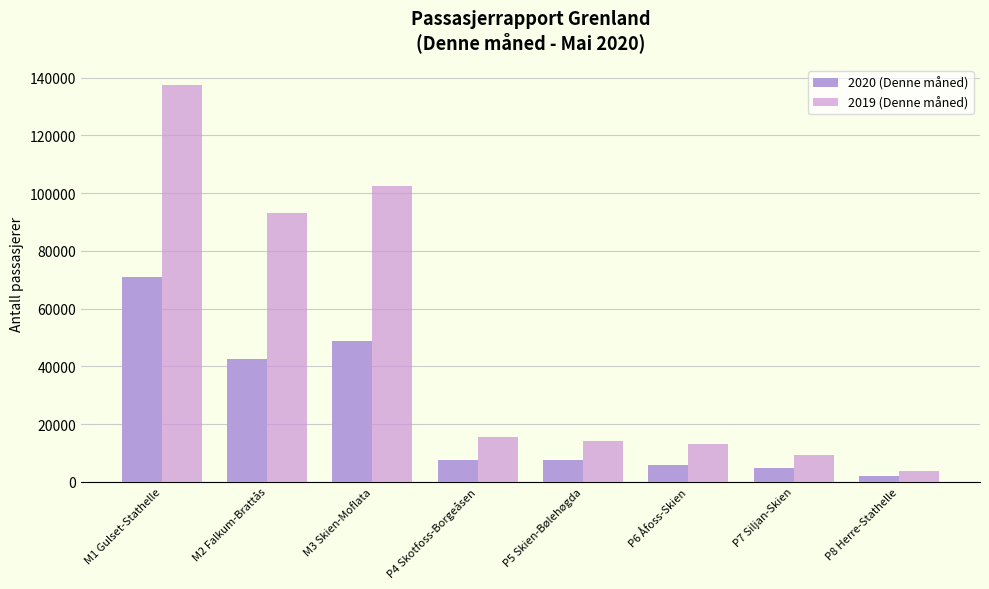

What is the approximate value of 2020 (Denne måned) at P6 Åfoss-Skien, to the nearest 10?

5860